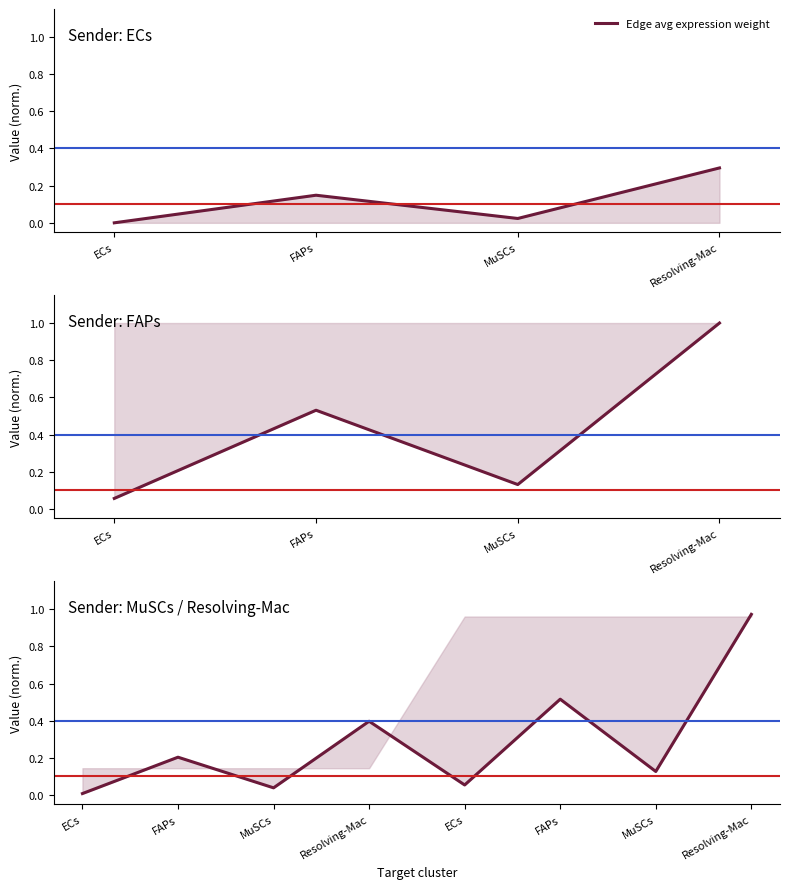

How many interior local valleys (lower than both neighbors) does the data have?

3